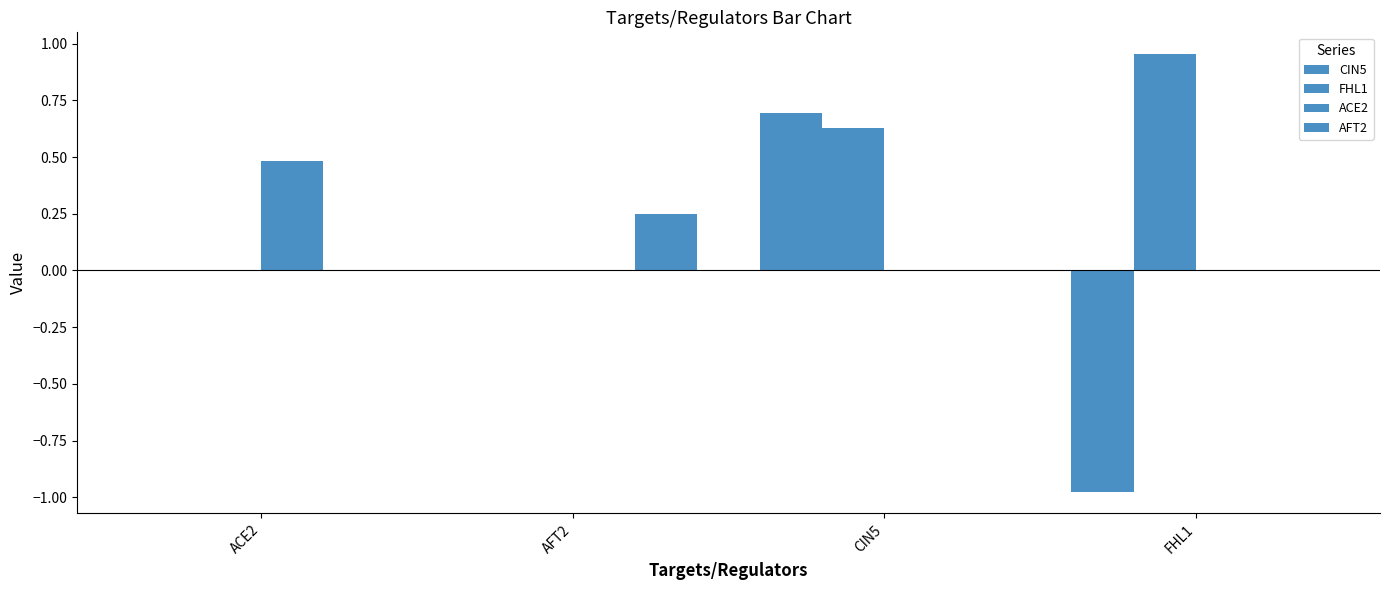

What is the difference between the second highest and minimum values in the CIN5 series?

1.0